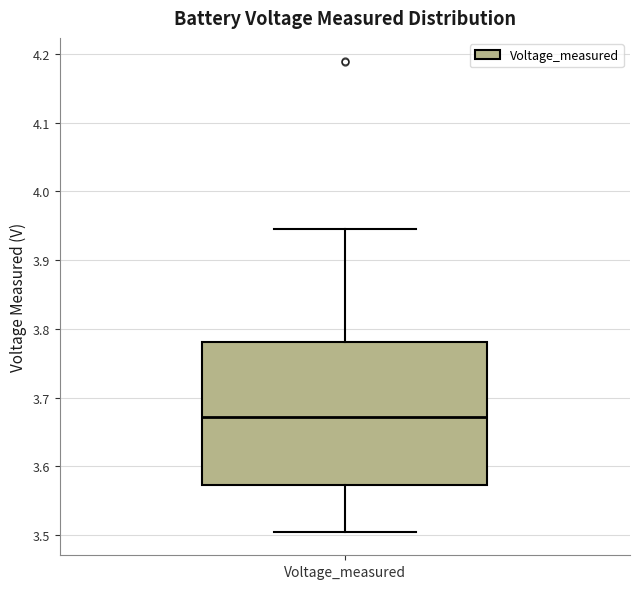

Read this box plot against the y-axis: the position of the median line, the range covered by the box, and the ends of both whiskers. The values are not printed on the chart, so give them approximately, as read against the axis.

median 3.67, box 3.57 to 3.78, whiskers 3.50 to 3.95